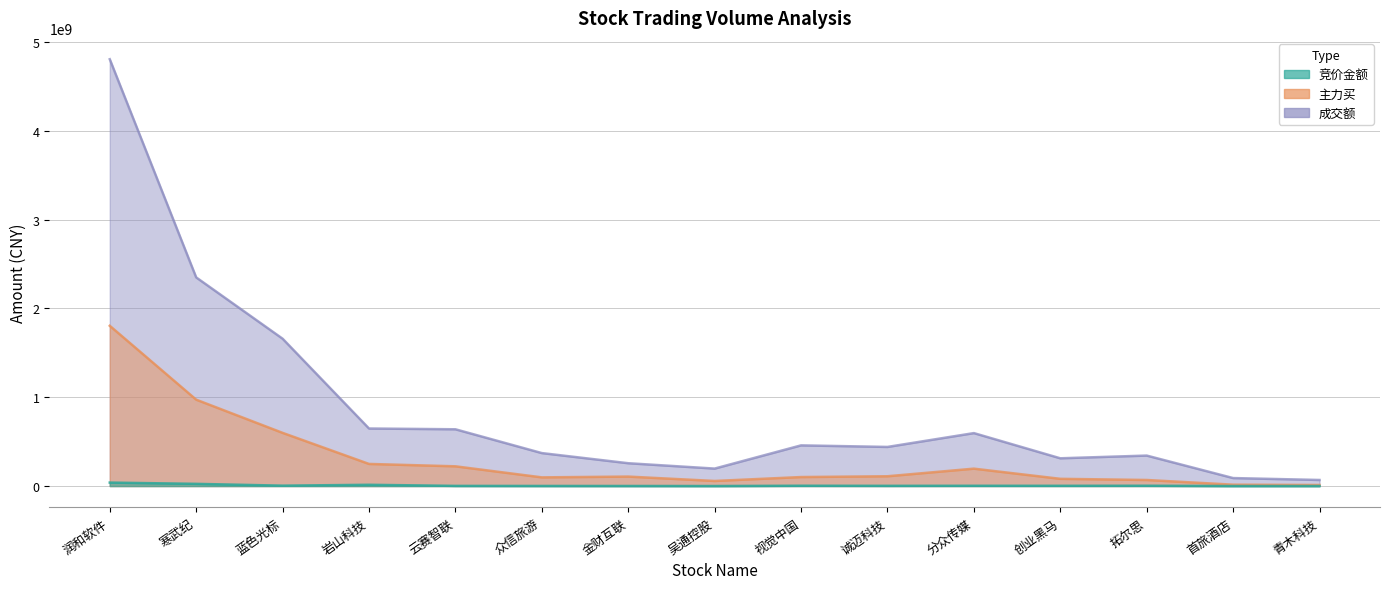

Which category has the lowest value in the 竞价金额 series?

首旅酒店